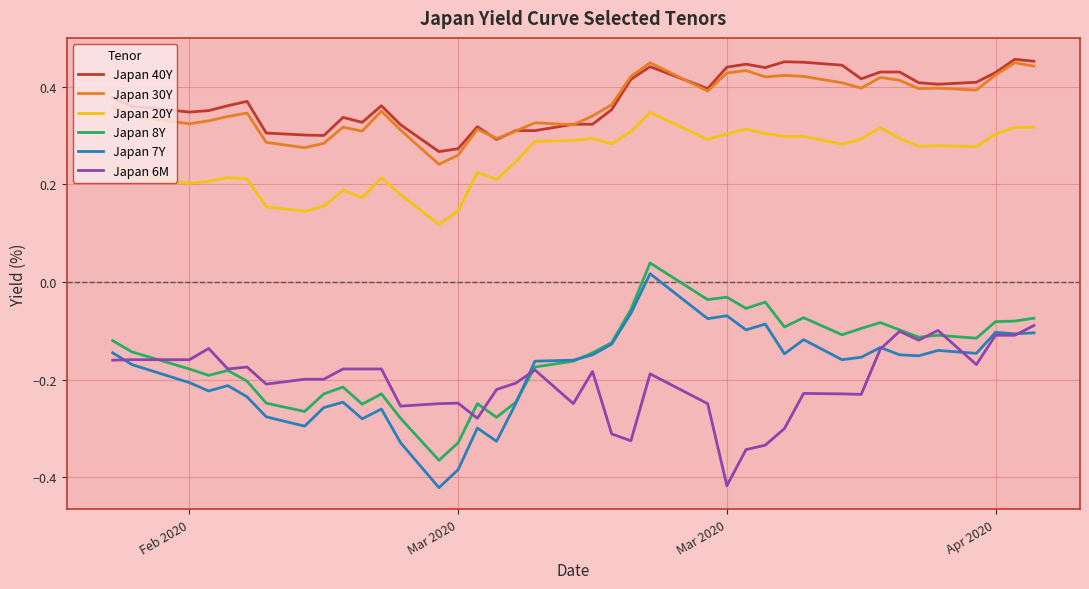

True or false: Japan 8Y and Japan 40Y cross at least once.

False